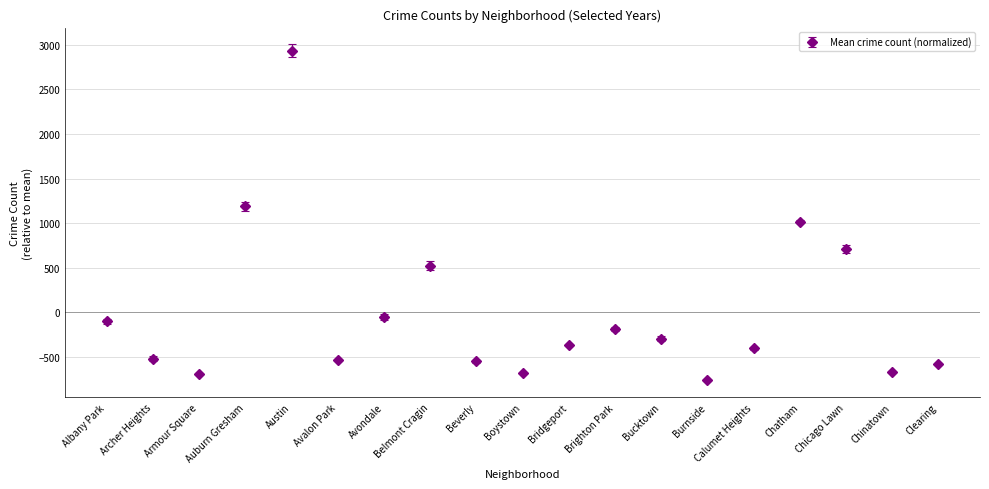

What is the change in value from Albany Park to Avalon Park?

-433.8